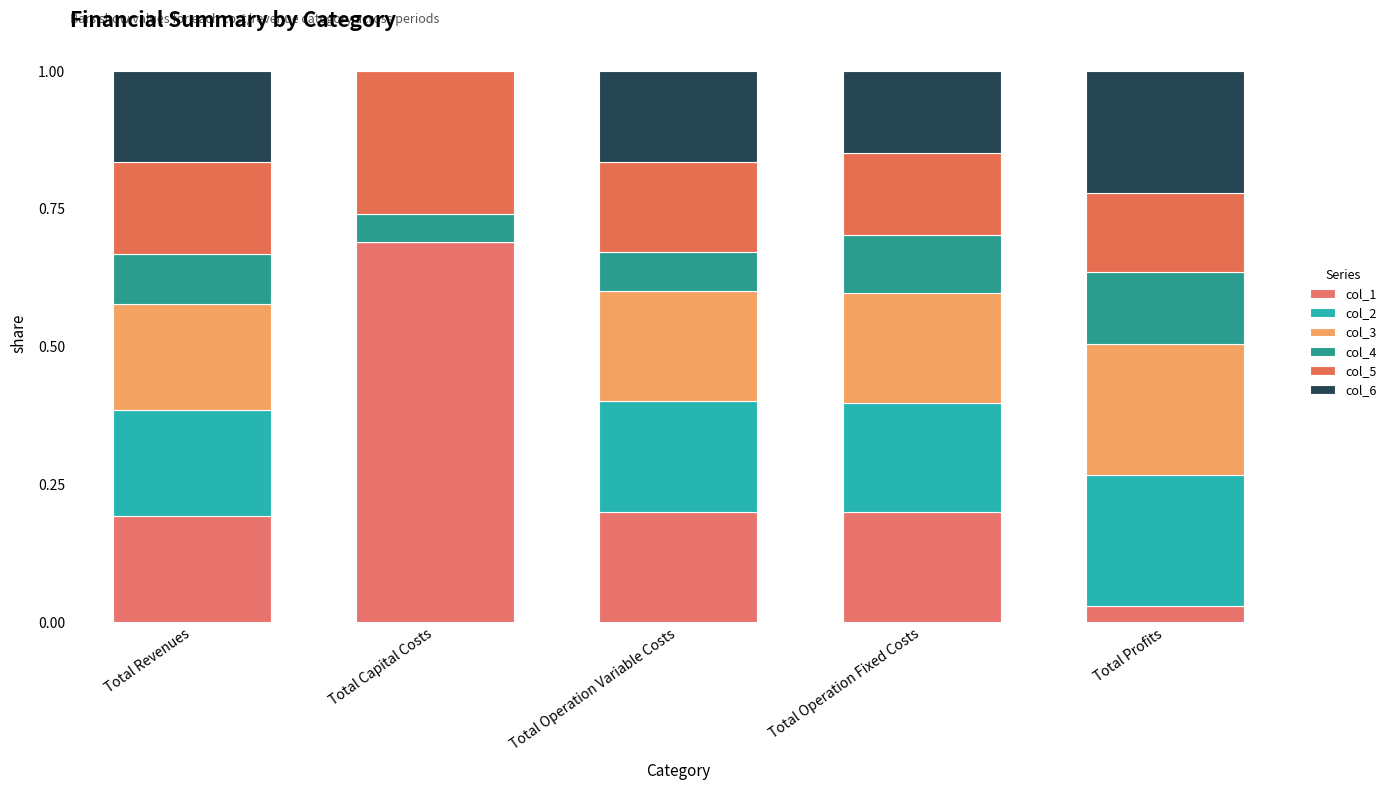

The col_1 series shows 0.2 at Total Revenues. True or false?

True